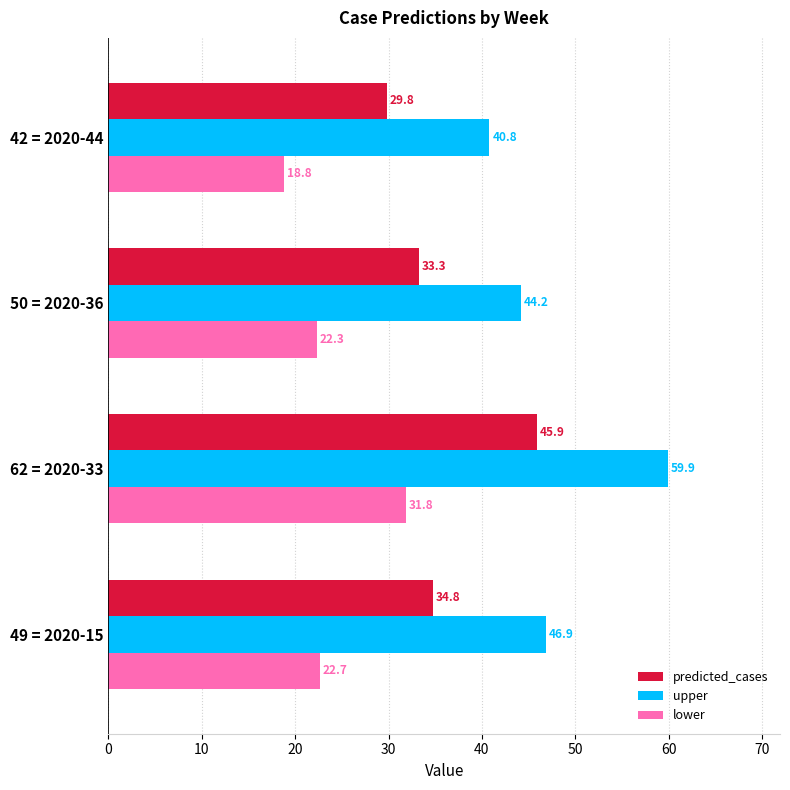

Which series changed the most between 62 = 2020-33 and 50 = 2020-36?

upper